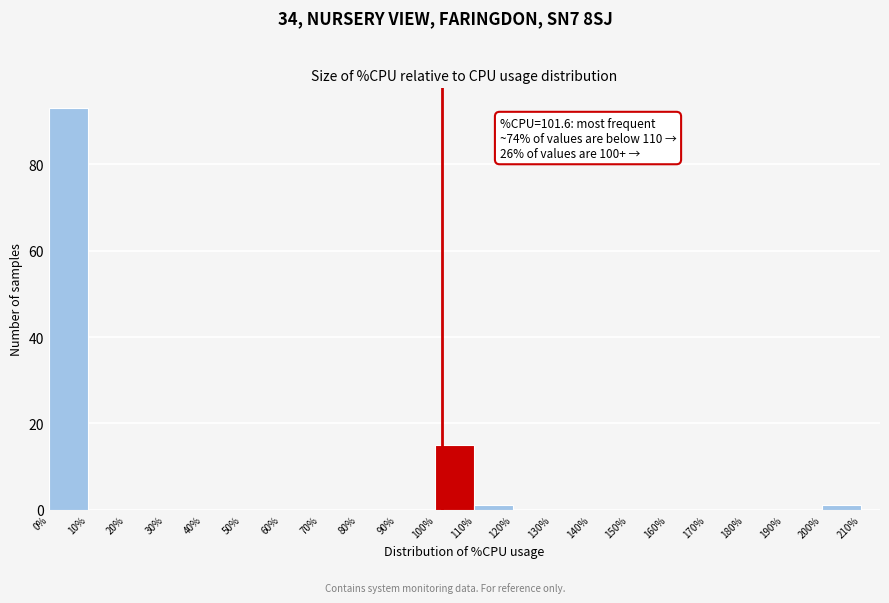

Over which range of the x-axis is the bar tallest?

0% to 10%